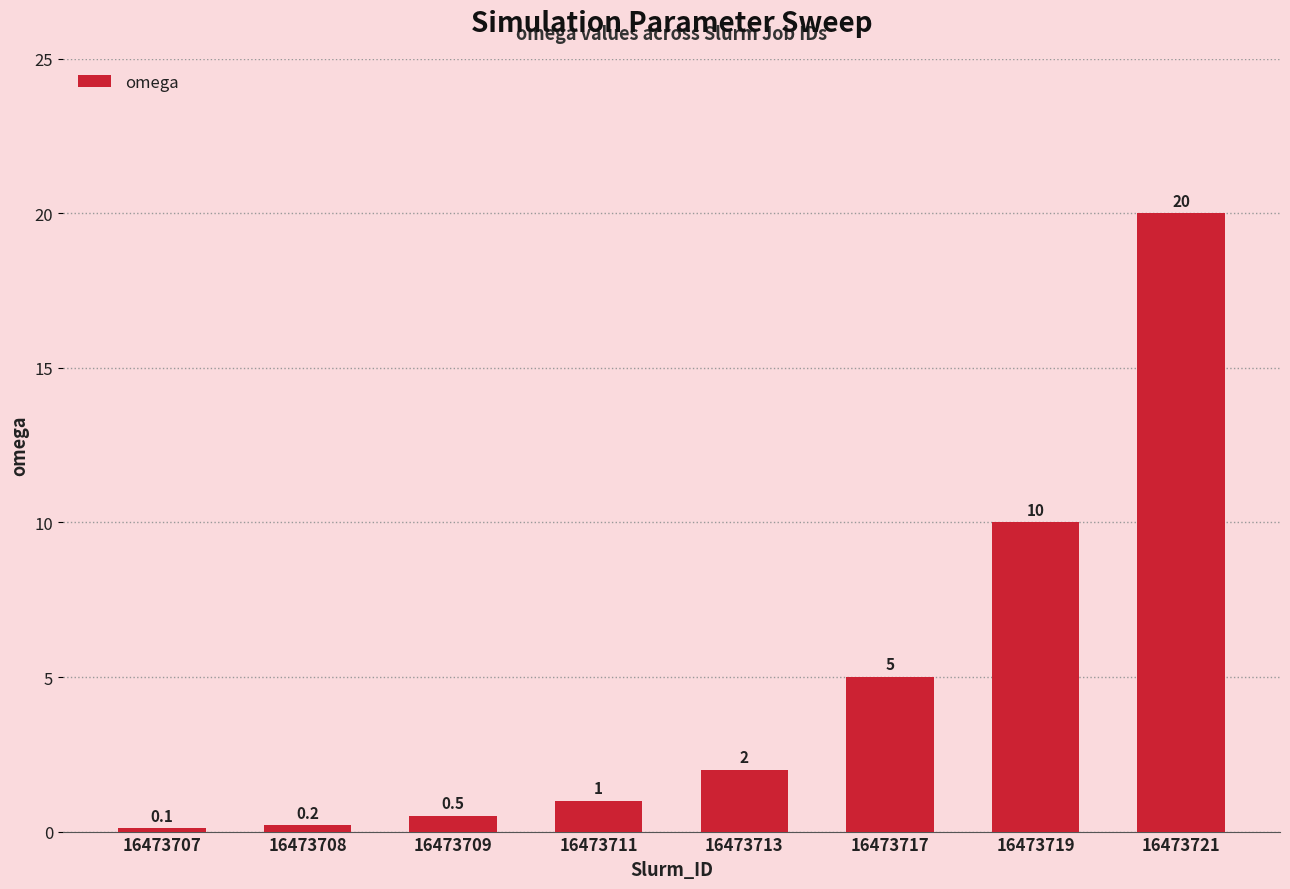

Which category has the lowest value across all series?

16473707